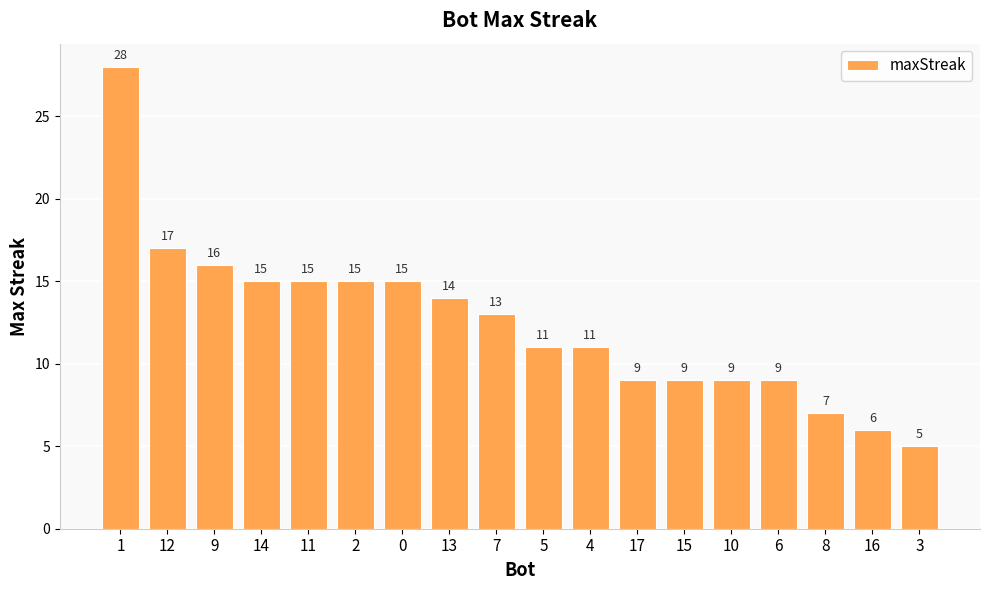

Where does the data first go above 13?

1